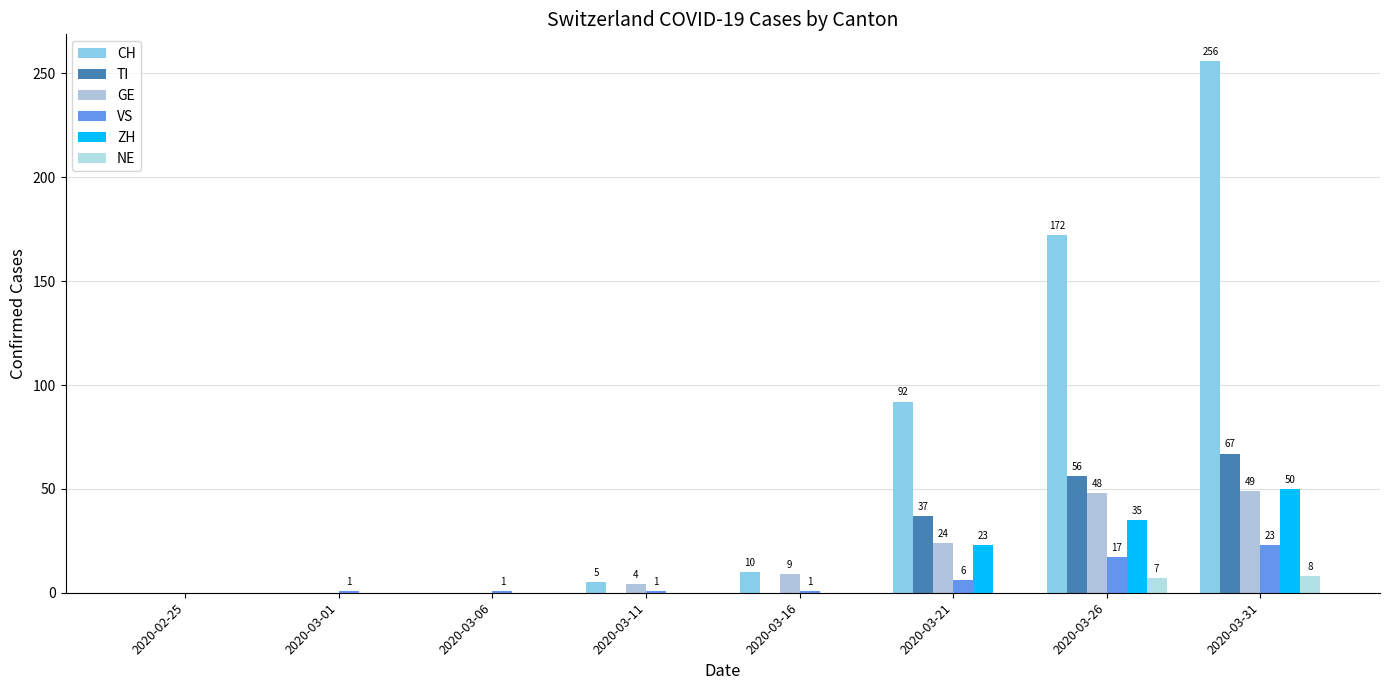

Is it true that GE equals 2 at 2020-03-11?

False